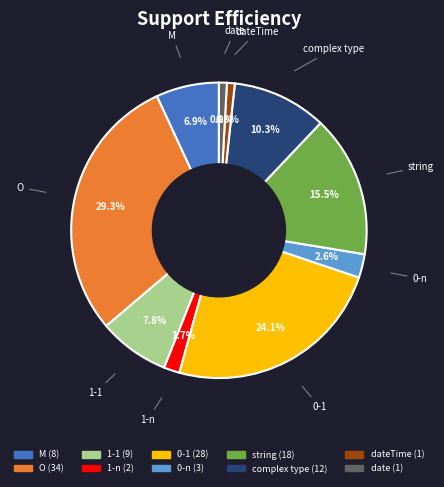

Is there a majority slice in this chart?

No